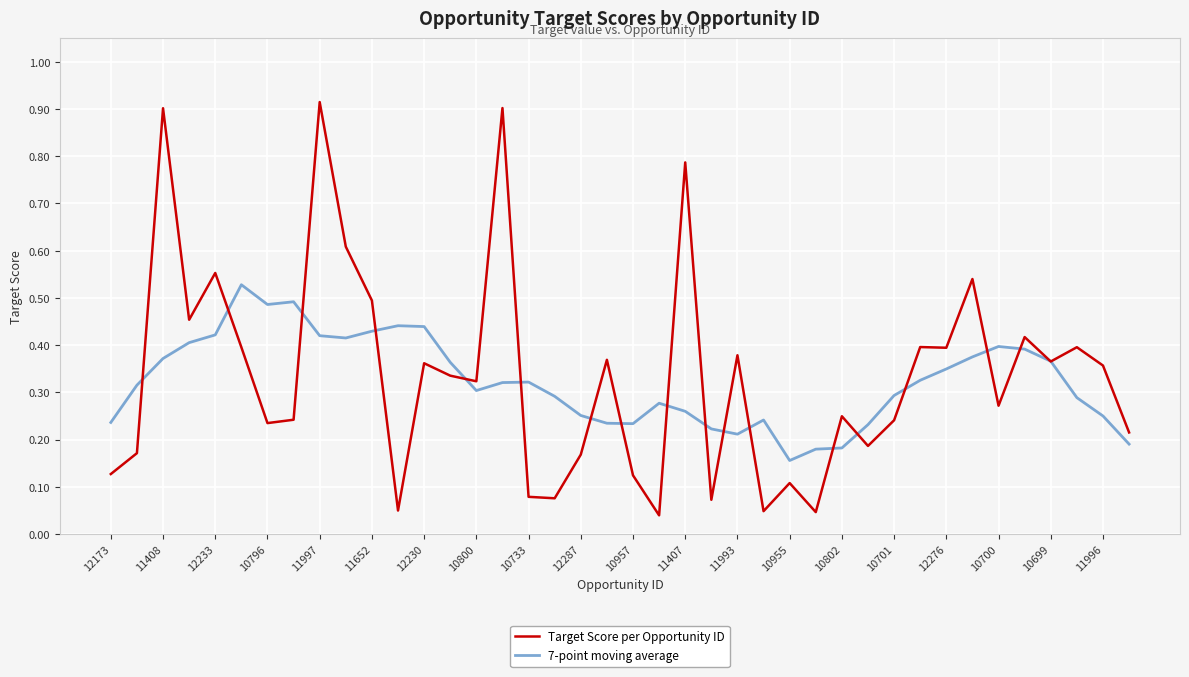

Which series has the widest spread of values?

Target Score per Opportunity ID